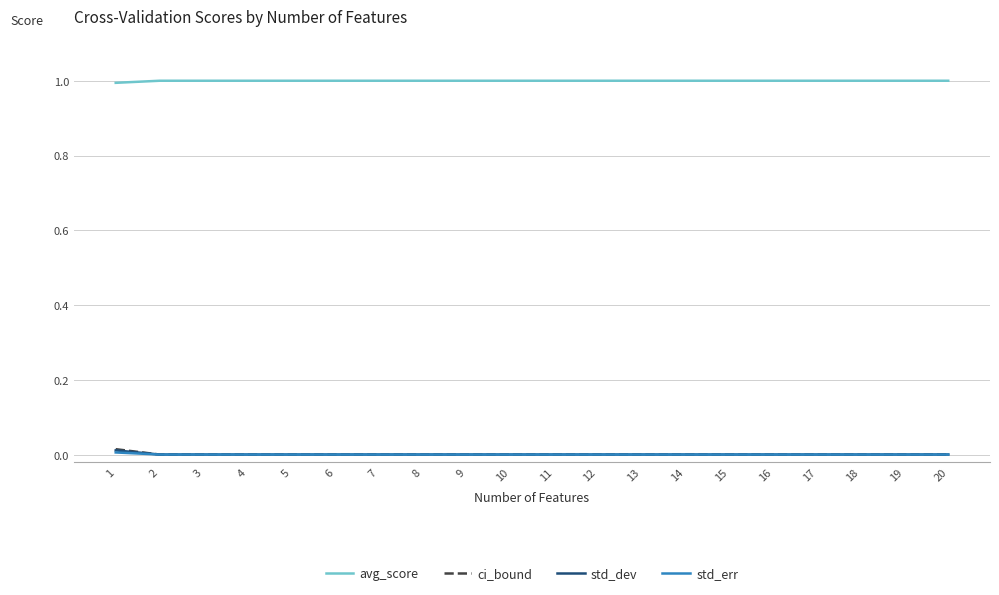

Is the value of avg_score at 16 greater than the value of std_err at 12?

Yes